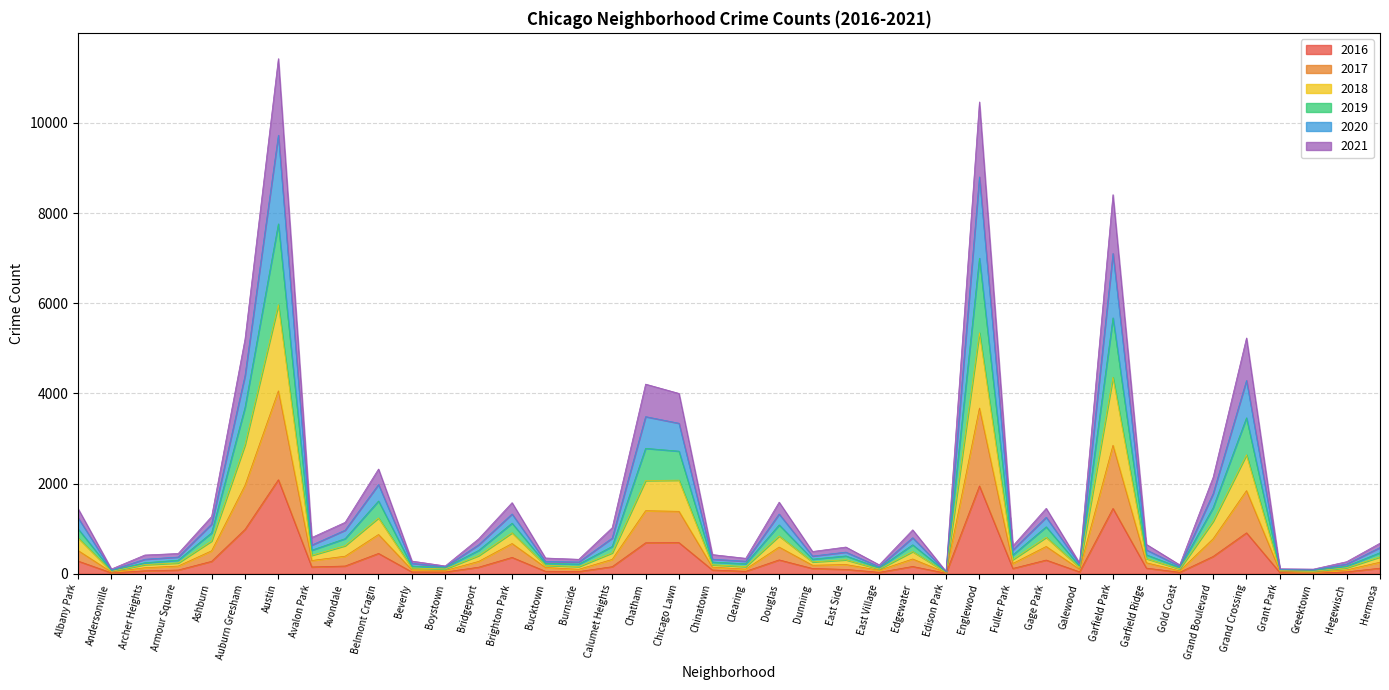

The value of 2016 at Grand Crossing is 1473. True or false?

False